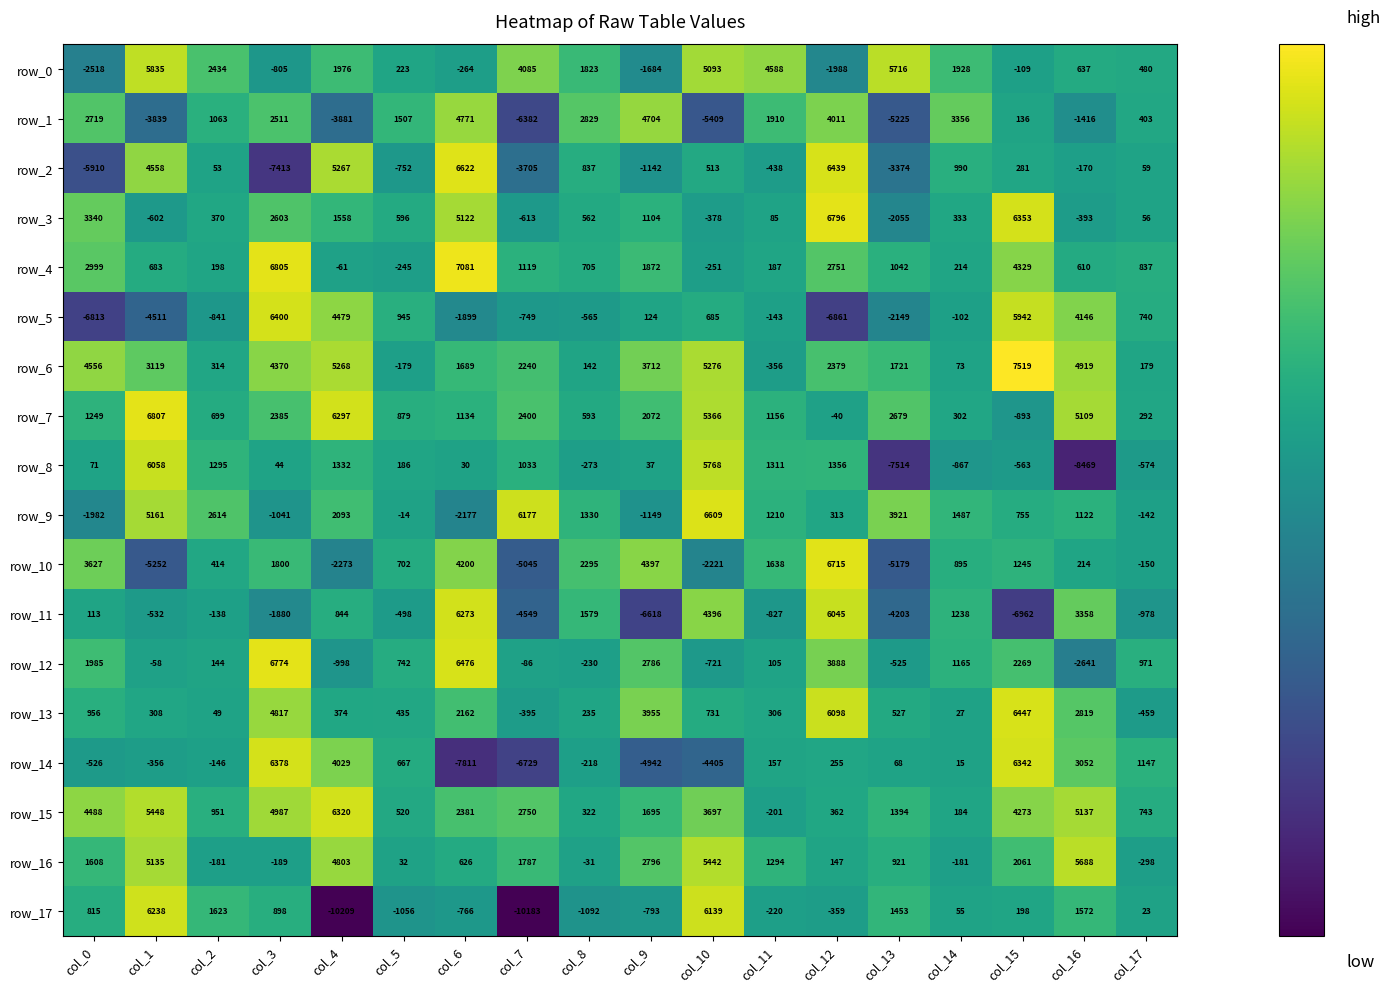

True or false: row_13 has a value of 2162 at col_6.

True